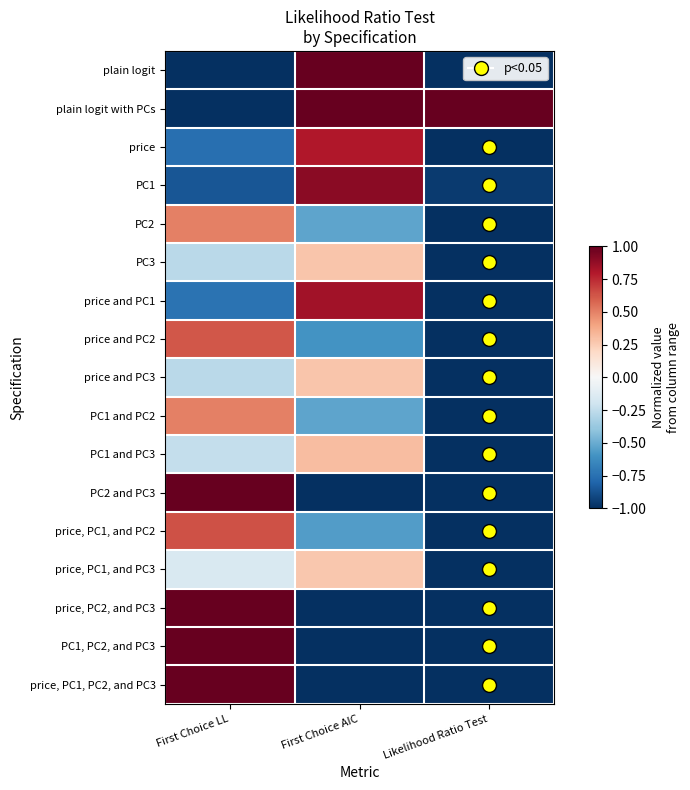

Which series changed the most between First Choice LL and Likelihood Ratio Test?

plain logit with PCs